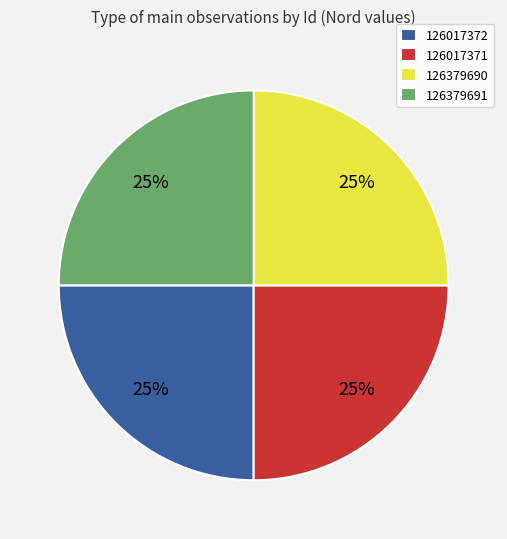

How many slices are in this pie chart?

4